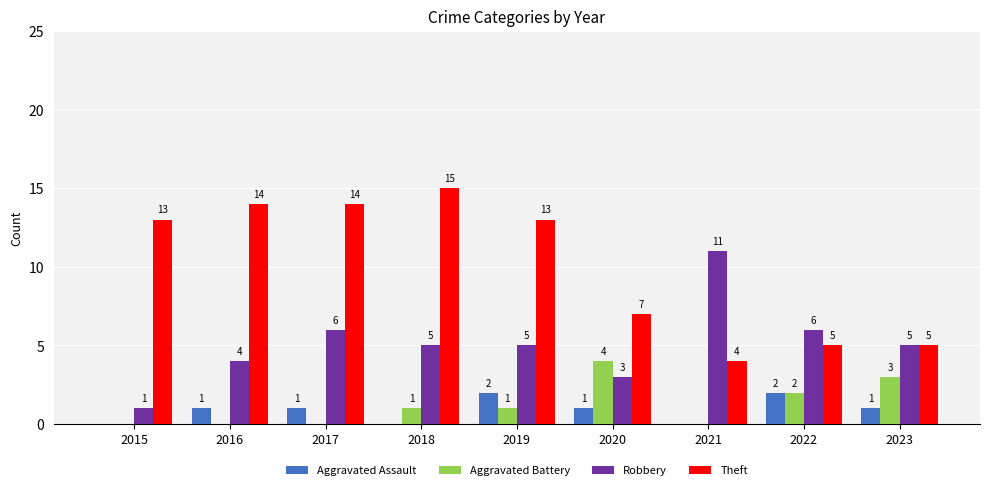

Which series has the largest total across all categories?

Theft